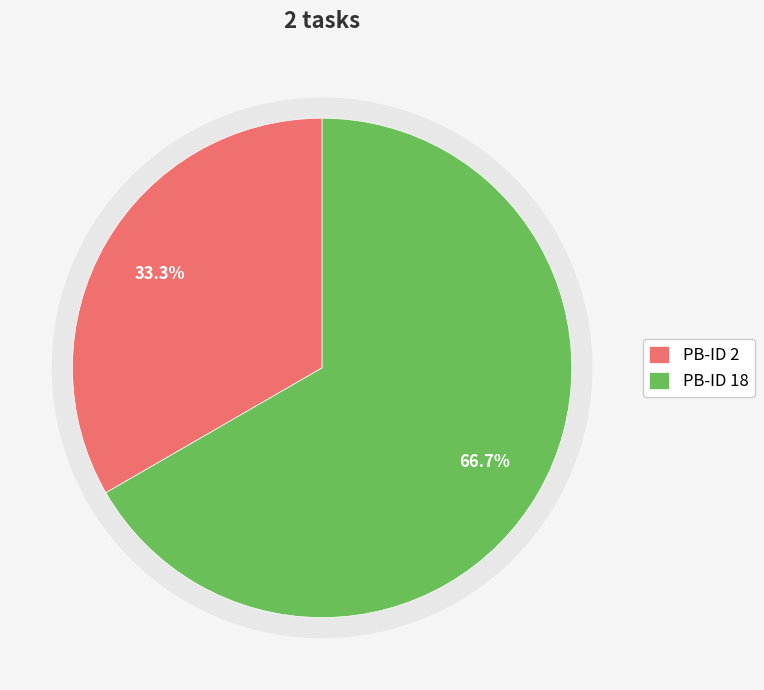

True or false: 18 accounts for 74% of the total.

False